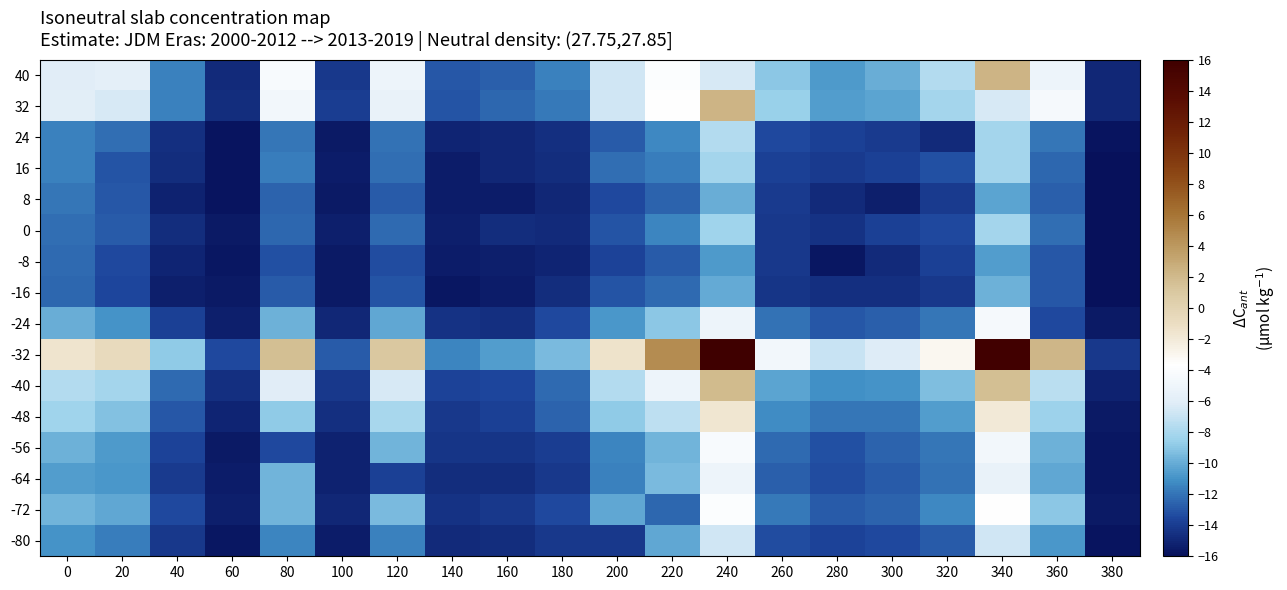

Between 240 and 160, which is larger?

240